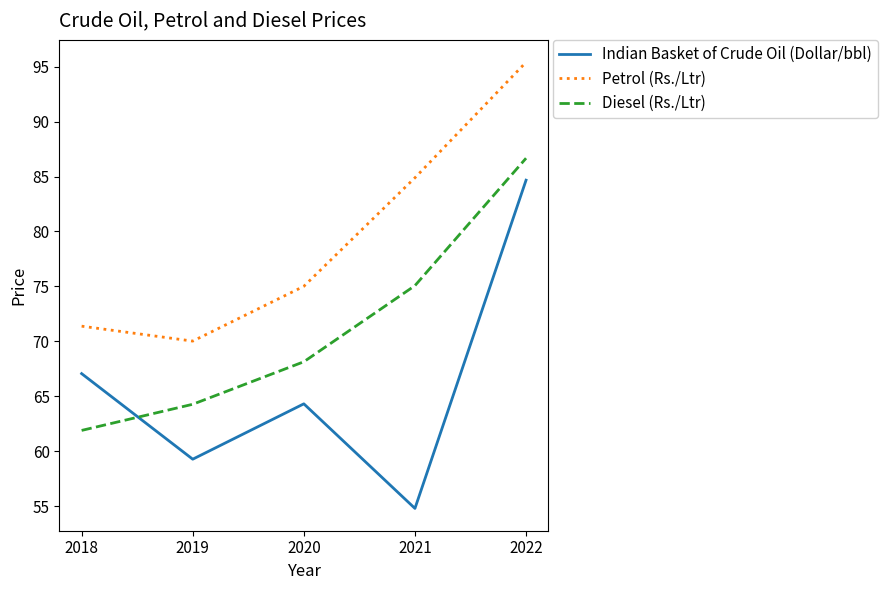

Rank the series by their maximum value, from lowest to highest.

Indian Basket of Crude Oil (Dollar/bbl), Diesel (Rs./Ltr), Petrol (Rs./Ltr)